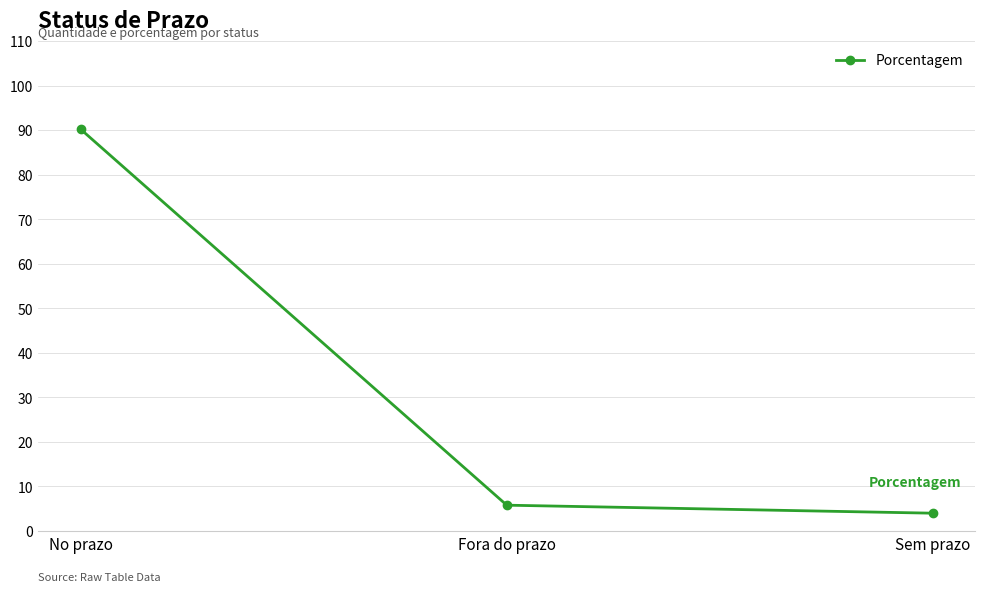

How many data points are less than 5?

1